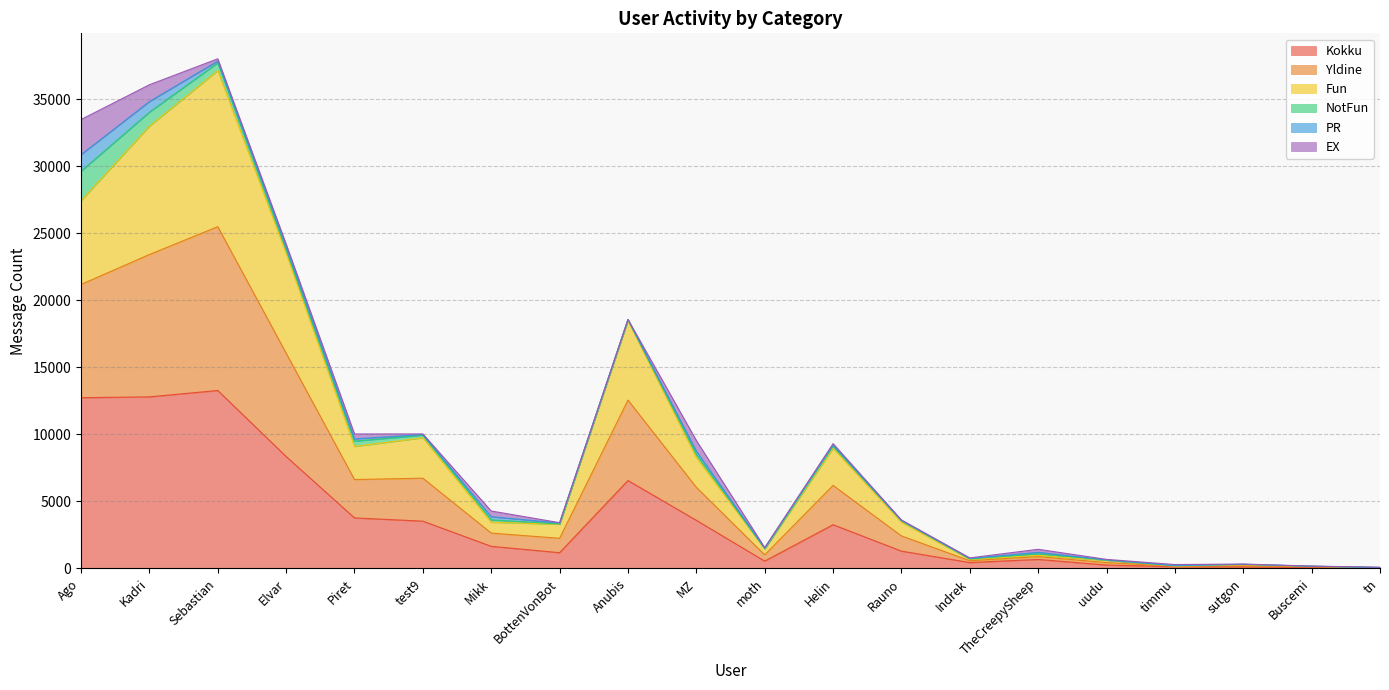

What is the maximum value for Kokku?

13270